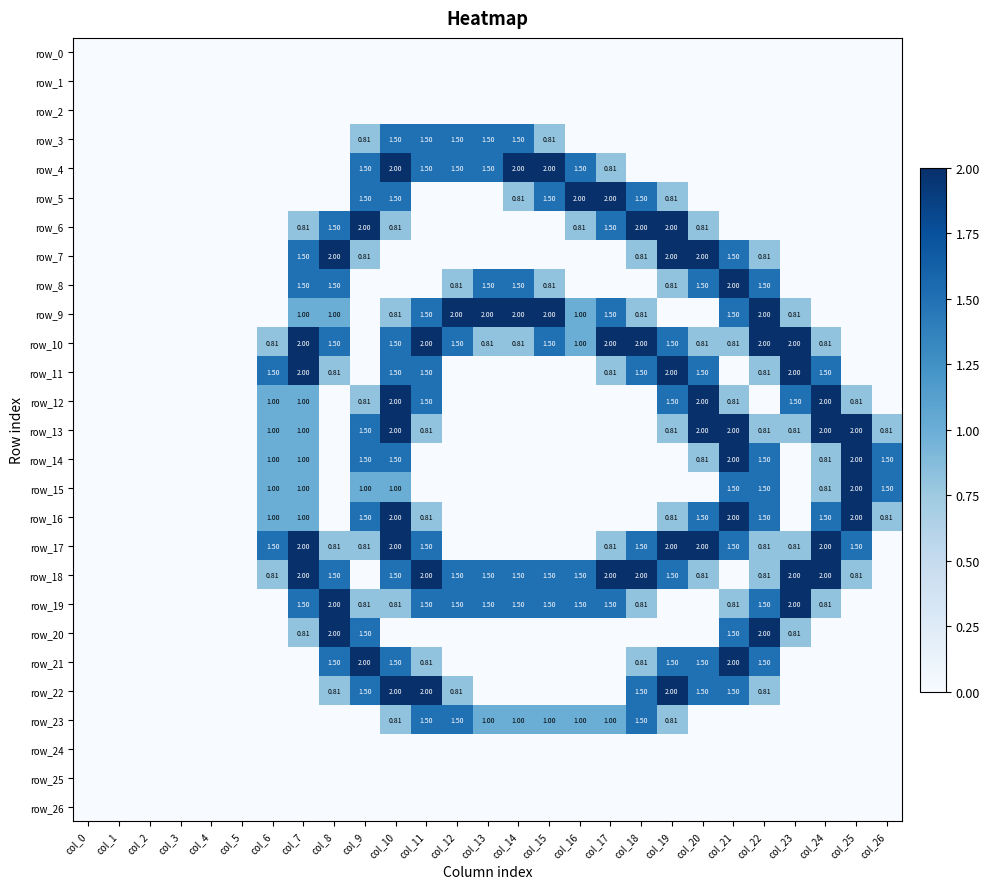

Between col_8 and col_20, which is larger?

col_8